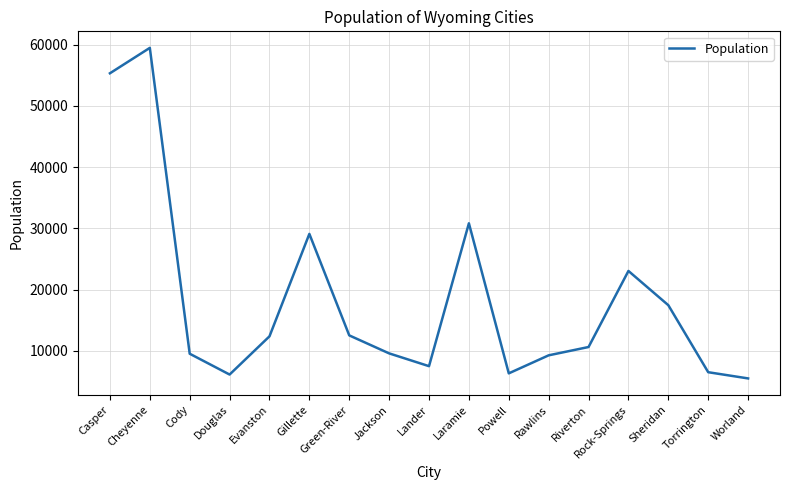

What is the difference between the values at Douglas and Cheyenne?

53346